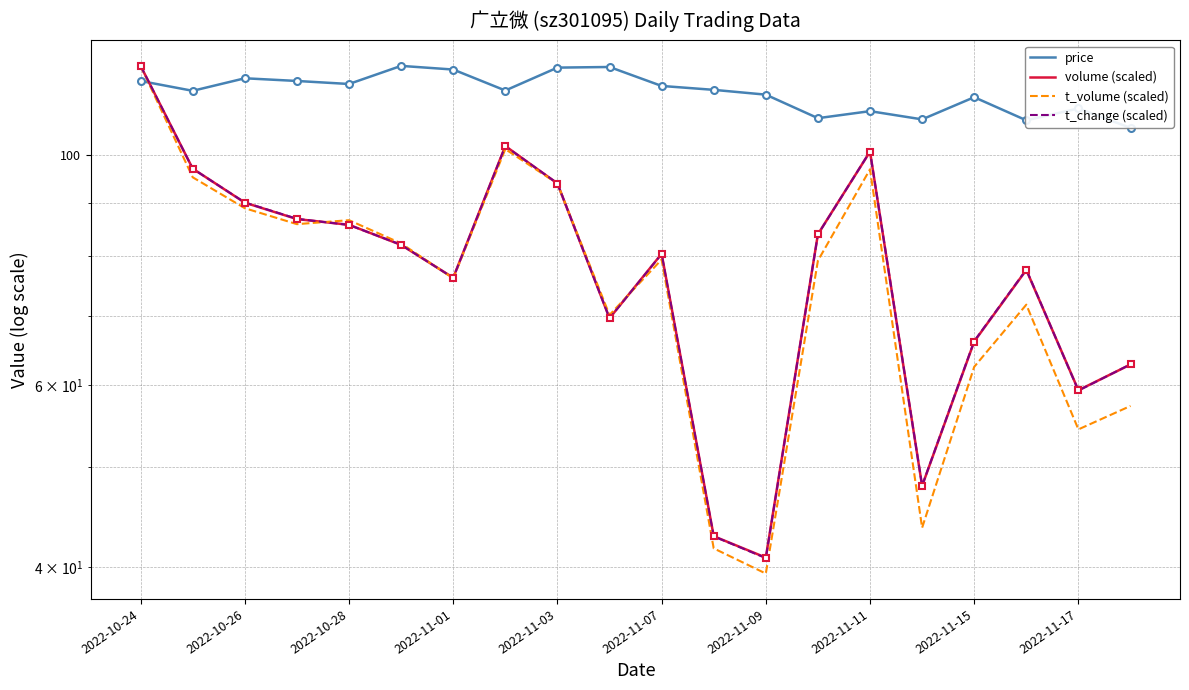

Which series has the largest range (max minus min)?

t_volume (scaled)